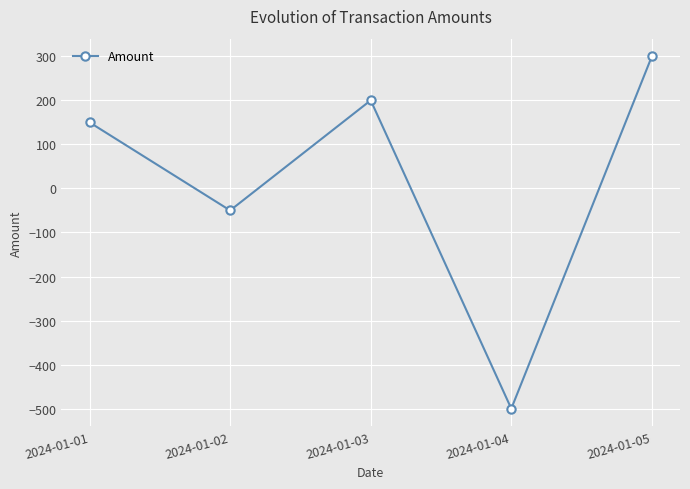

Does the chart display data point markers on the line(s)?

Yes